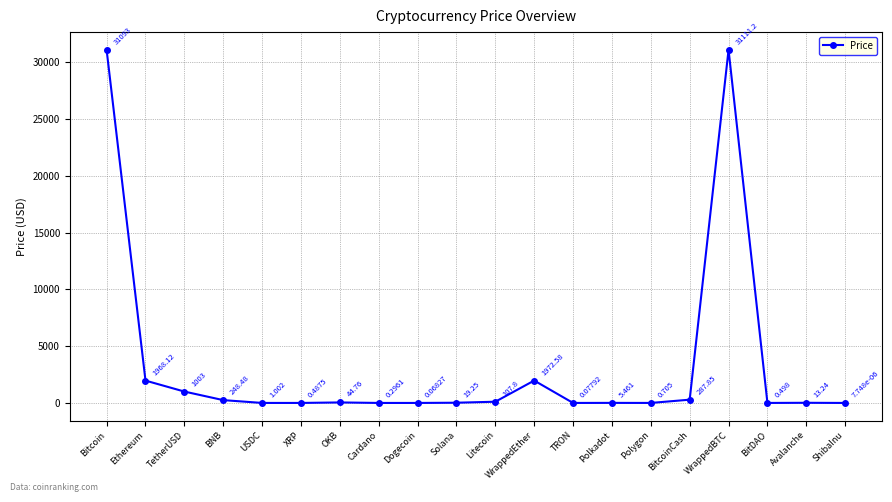

Which category has the highest value across all series?

WrappedBTC